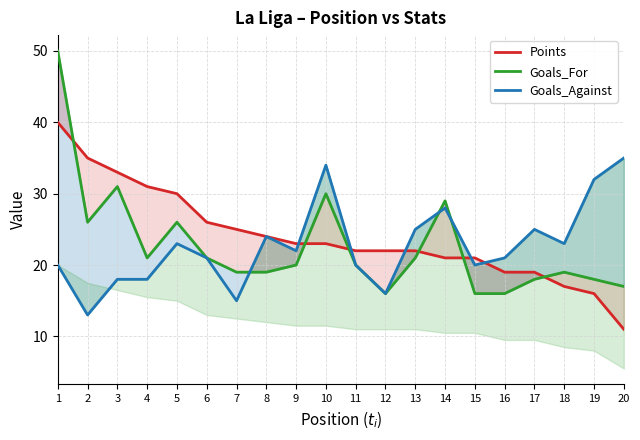

Does the chart display data point markers on the line(s)?

No